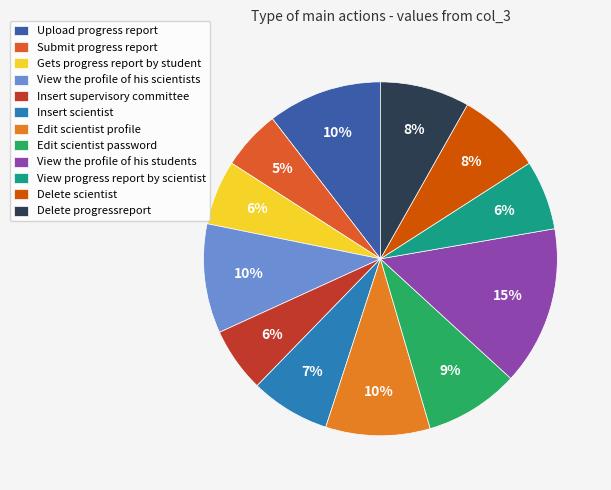

Count the number of slices in the pie.

12